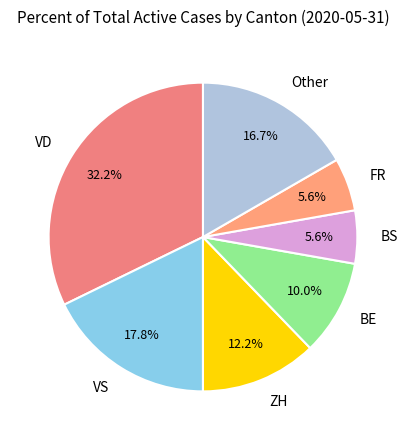

What portion of the pie excludes Other?

83.3%